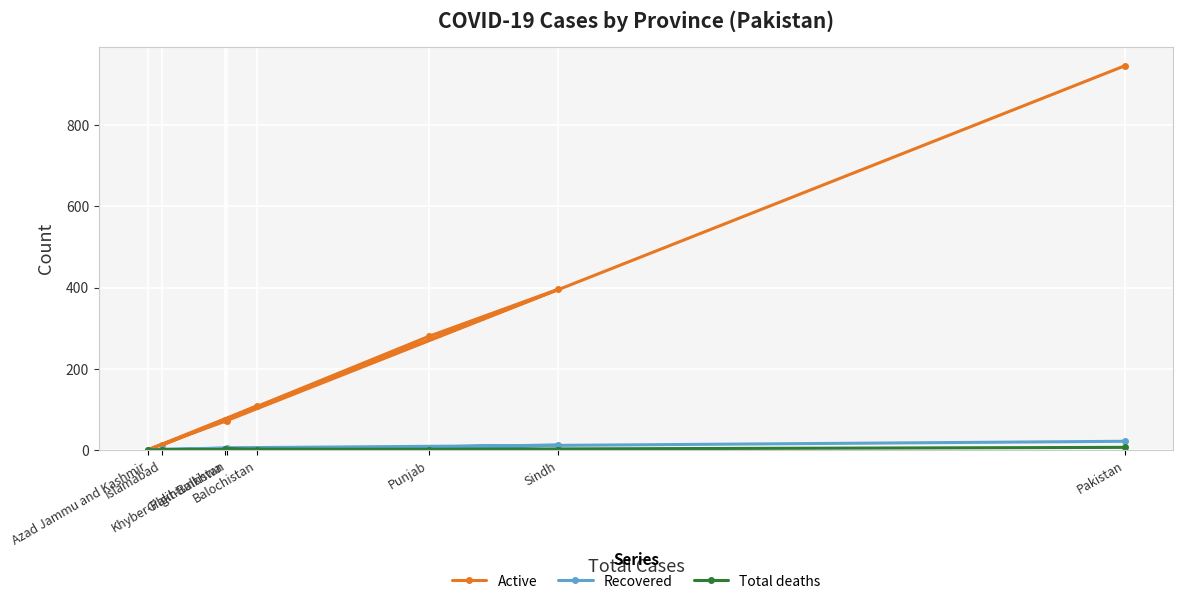

What is the difference between the highest and lowest values at Sindh?

395